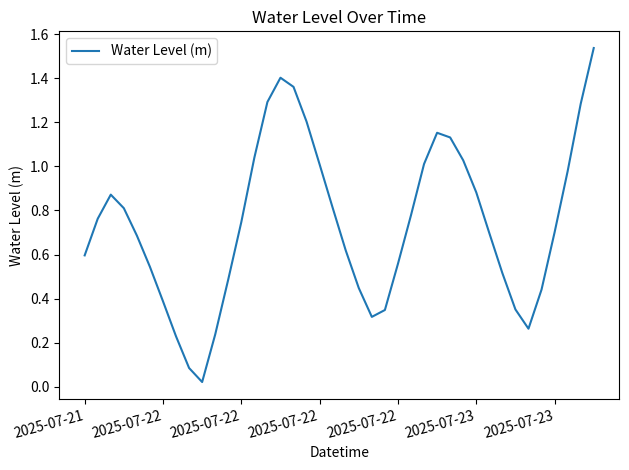

How many lines are shown in the chart?

1